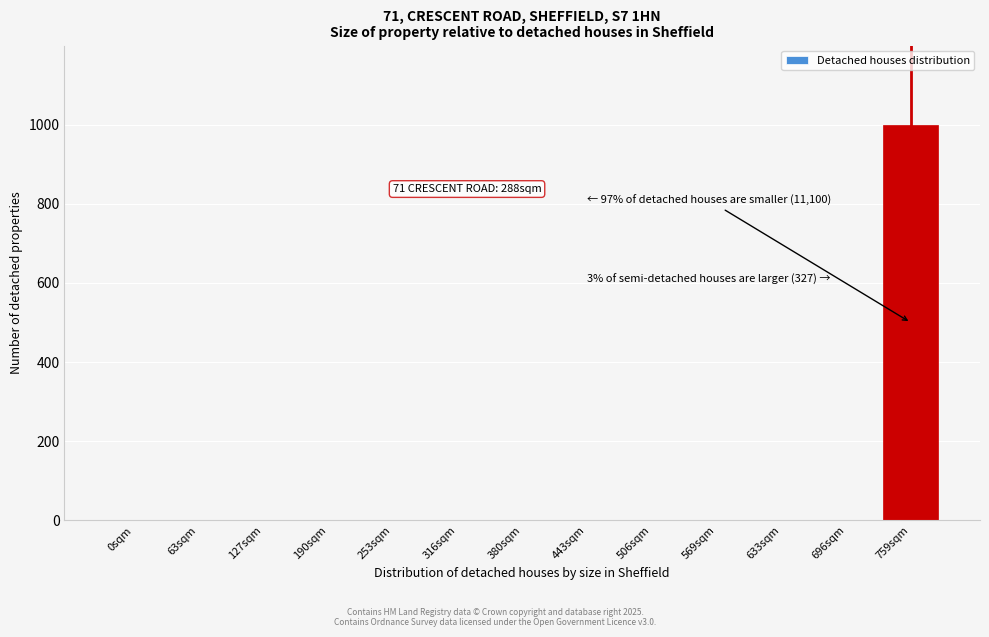

Reading left to right, extract all data points from this chart.

0sqm=0	63sqm=0	127sqm=0	190sqm=0	253sqm=0	316sqm=0	380sqm=0	443sqm=0	506sqm=0	569sqm=0	633sqm=0	696sqm=0	759sqm=1000